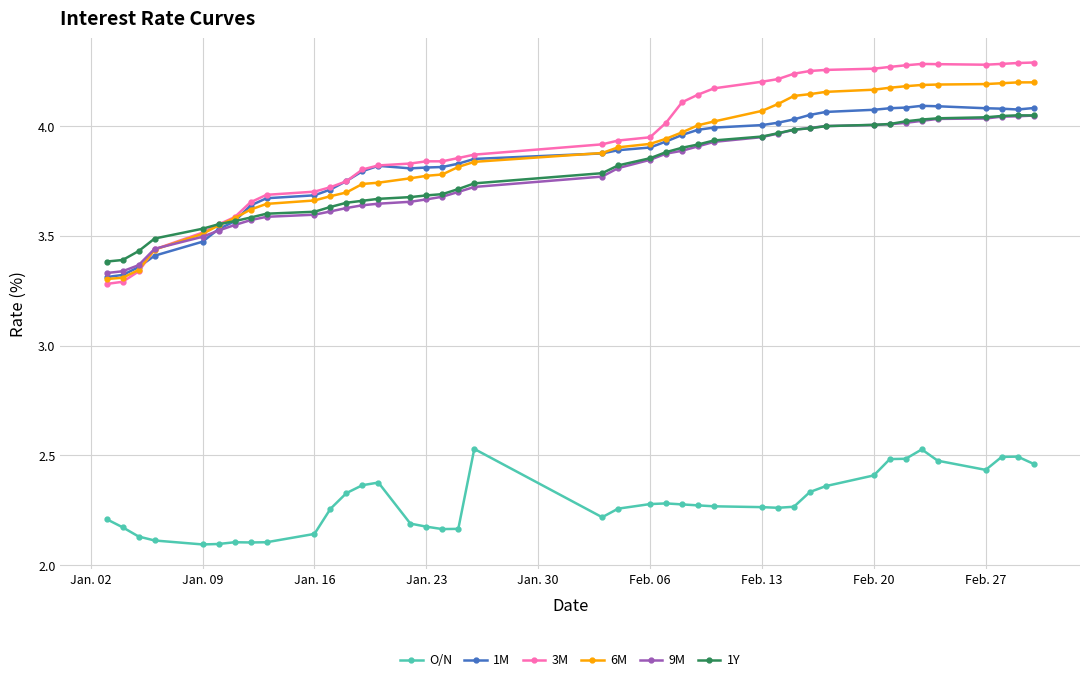

Which series has the widest spread of values?

3M